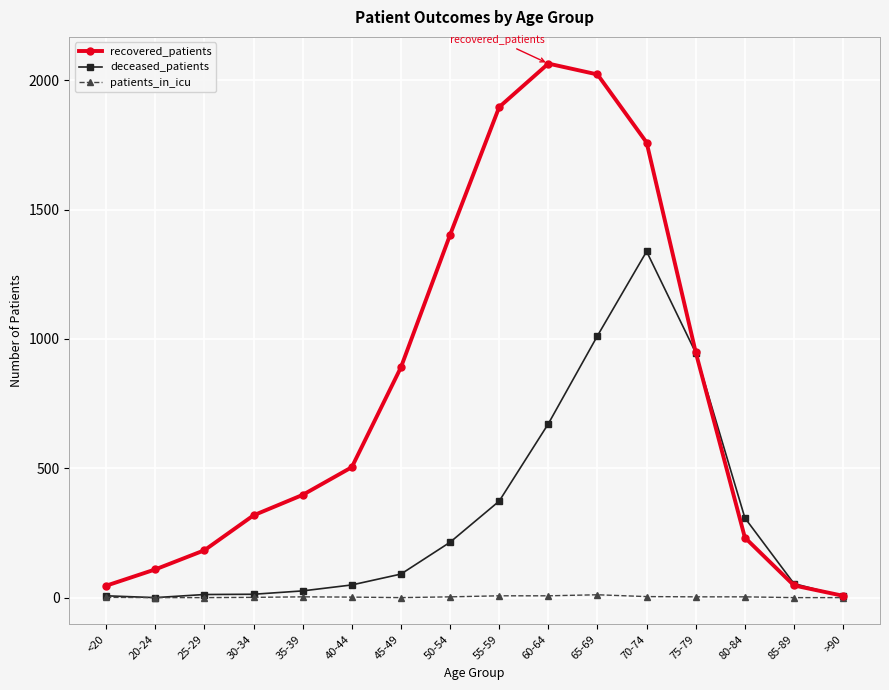

Is the value of deceased_patients at 45-49 greater than the value of patients_in_icu at 75-79?

Yes